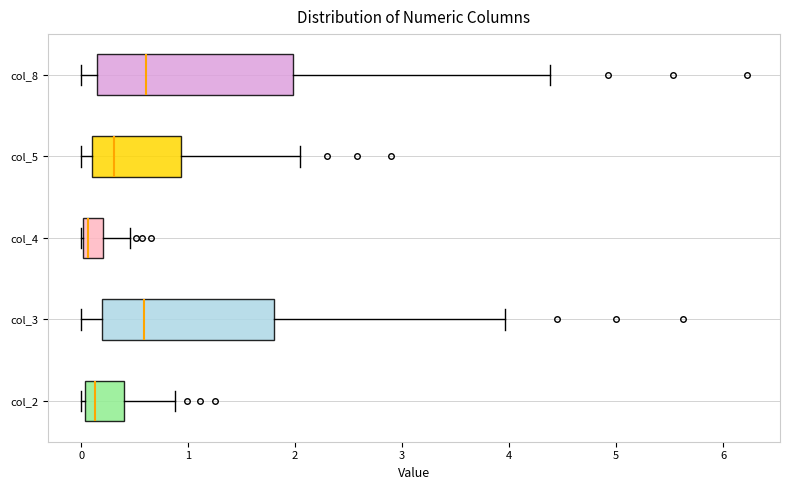

Comparing the boxes themselves (not the whiskers), which one is the widest?

col_8